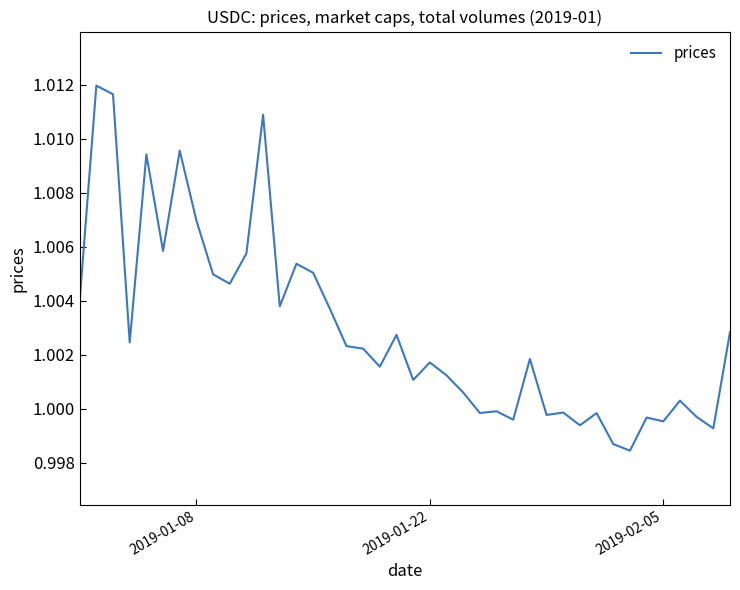

How many lines are shown in the chart?

1